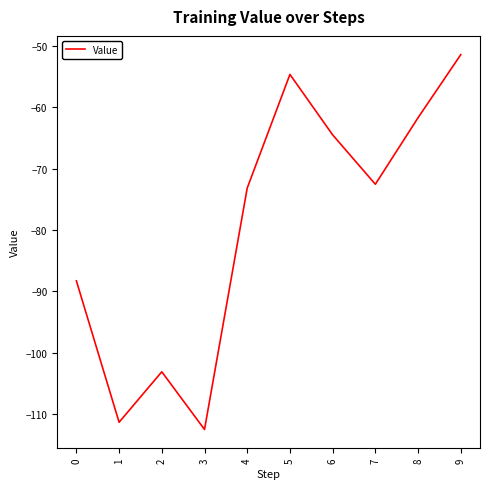

The value at 4 is -116.4. True or false?

False